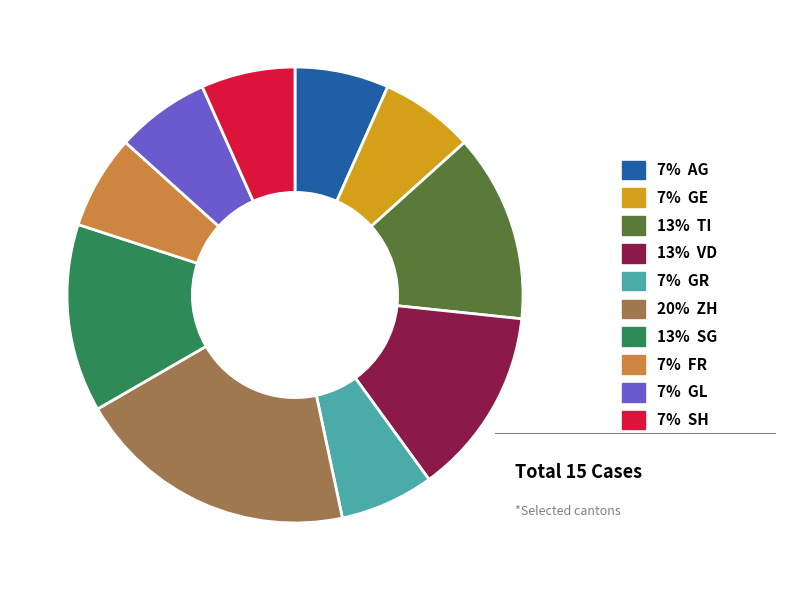

Does any single category account for the majority?

No